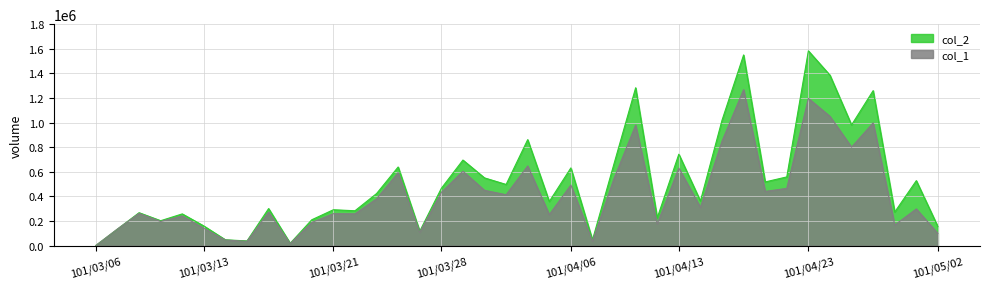

Read the col_2 value at 101/03/06, to the nearest 50.

2000